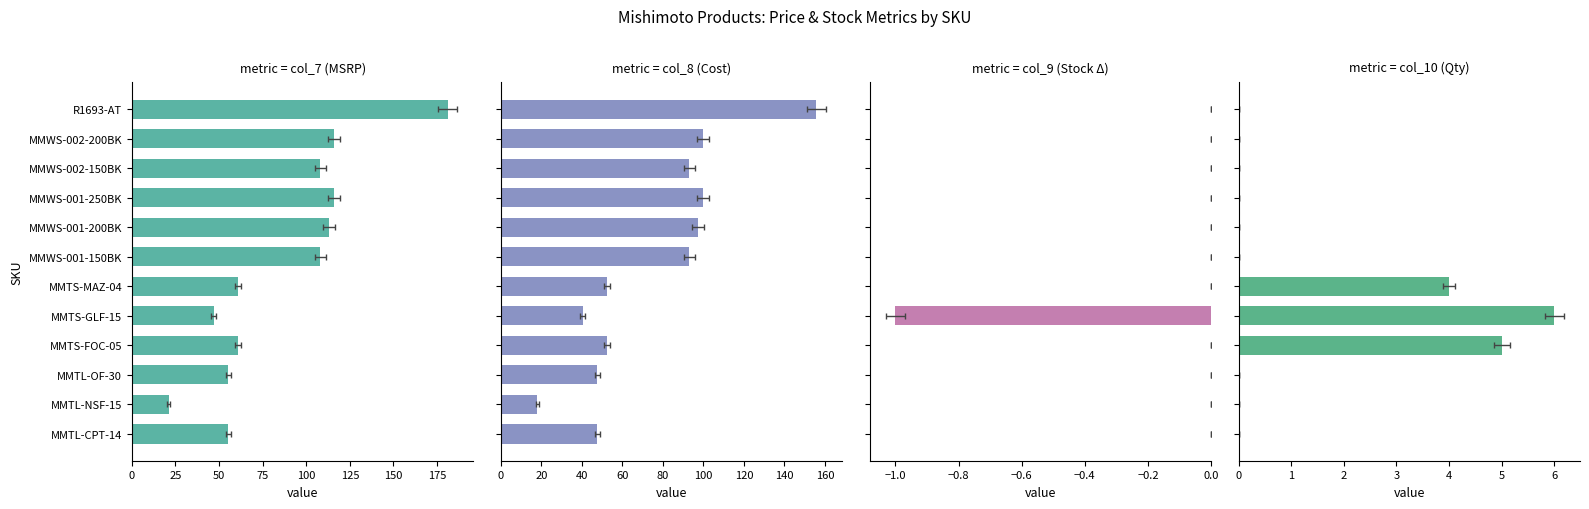

How many bars are there in total?

48